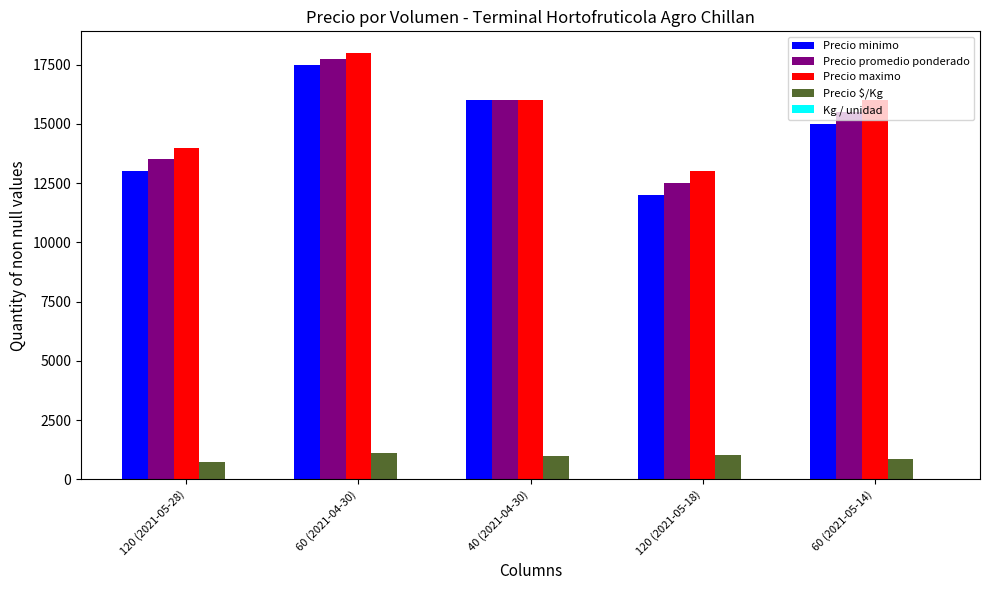

The Precio $/Kg series shows 1000 at 40 (2021-04-30). True or false?

True